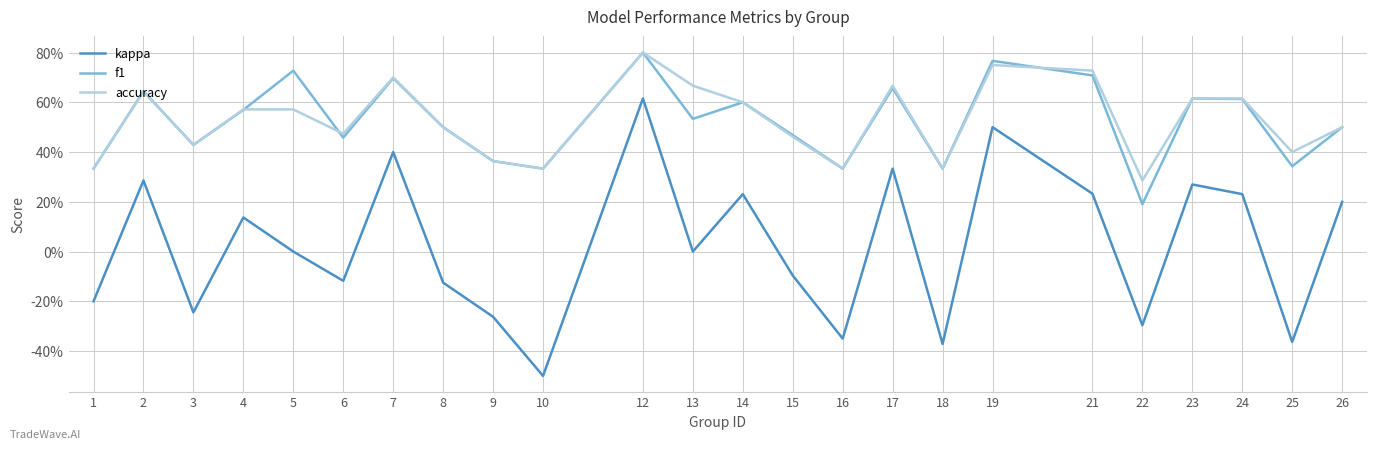

What is the difference between the highest and lowest values at 14?

0.4